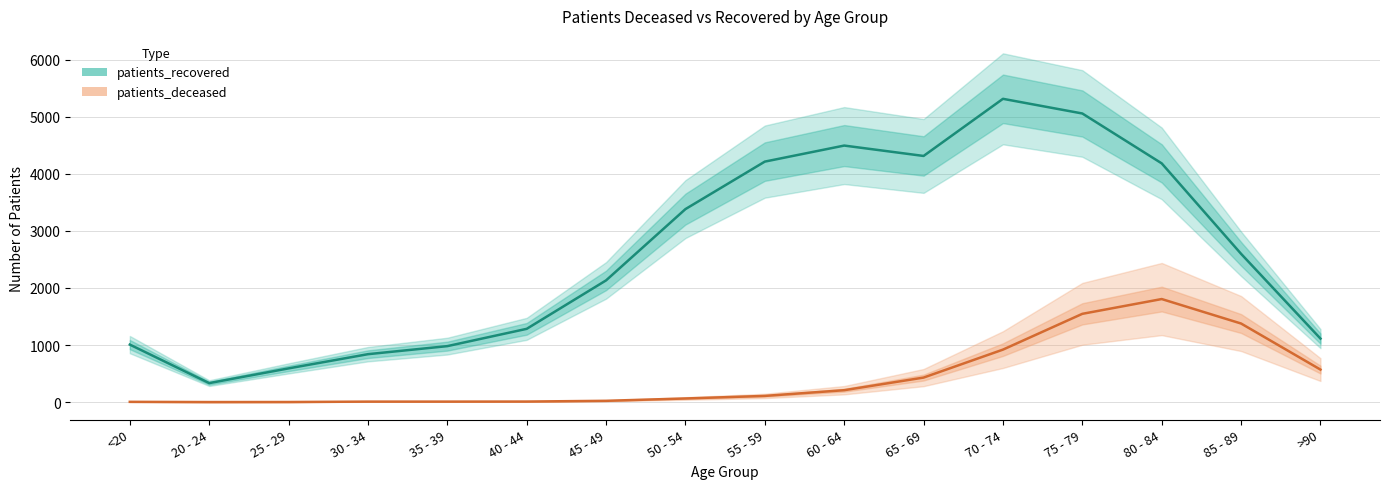

What is the spread (max minus min) of values at 50 - 54?

3318